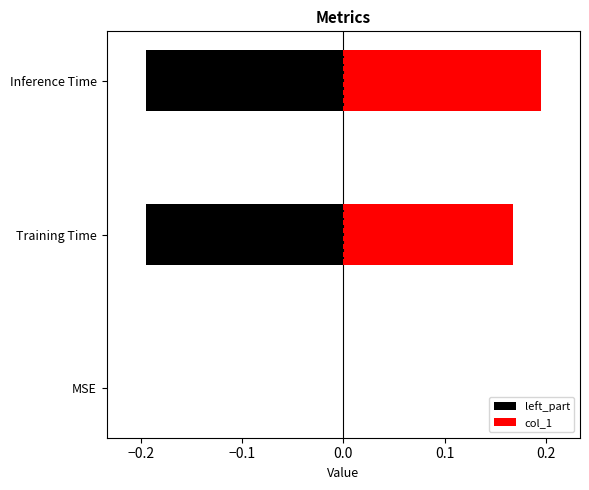

What is the average value of the col_1 series?

0.1